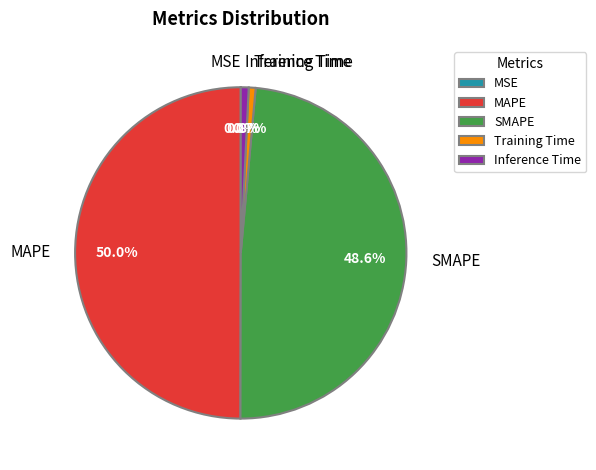

Which has a higher value, Inference Time or MAPE?

MAPE